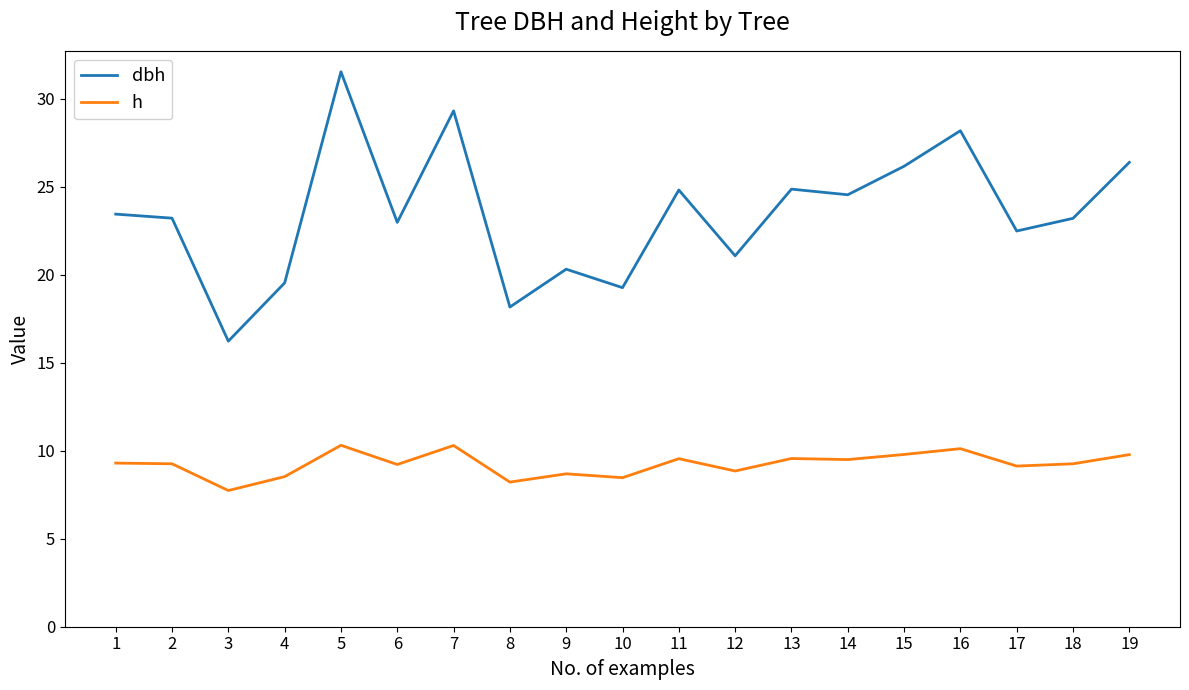

Rank the series at 4 from highest to lowest value.

dbh, h